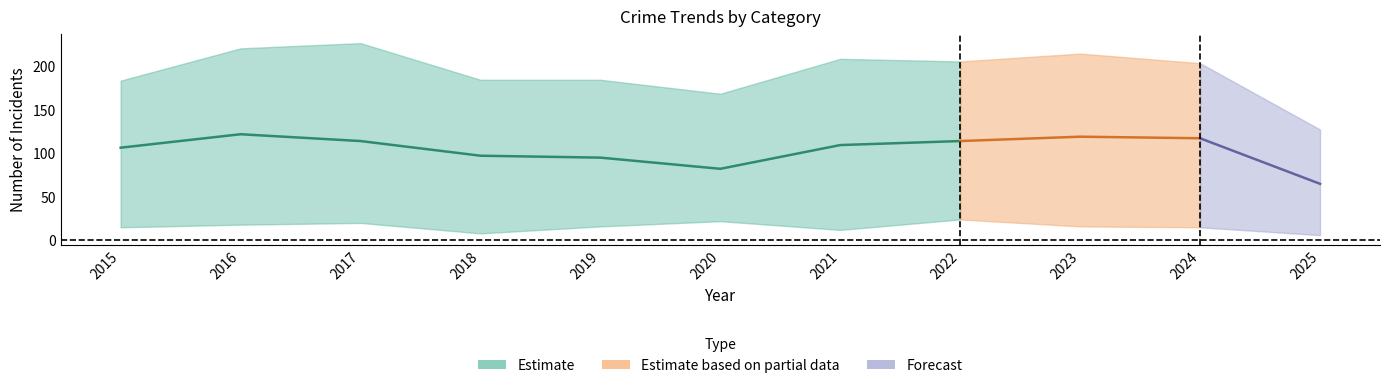

The value of Aggravated Battery at 2021 is 208. True or false?

True